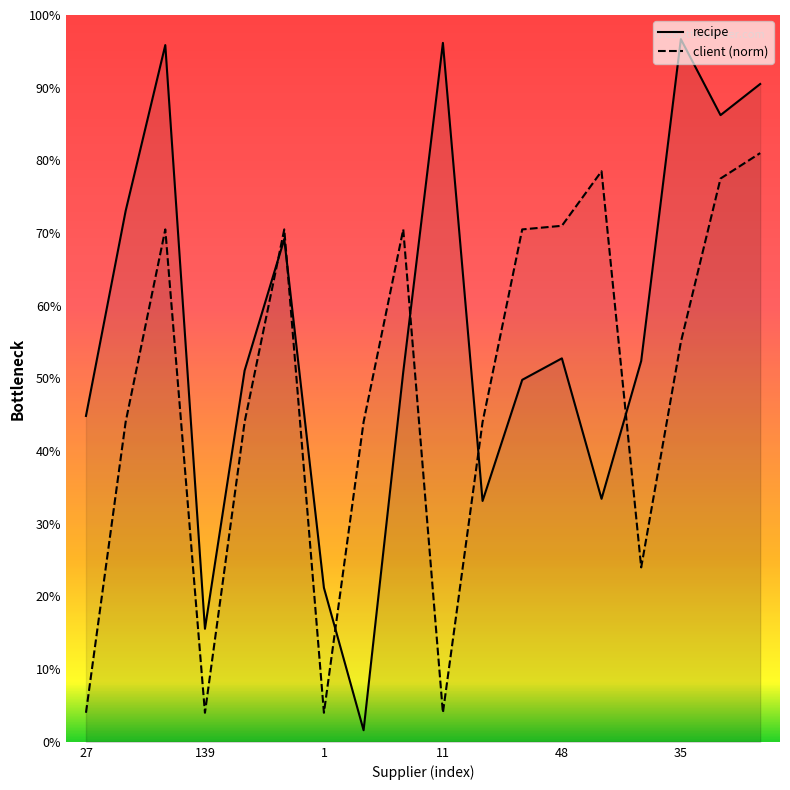

Reading left to right, what are all the values shown in this chart?

recipe: 0.4	0.7	1.0	0.2	0.5	0.7	0.2	0.0	0.5	1.0	0.3	0.5	0.5	0.3	0.5	1.0	0.9	0.9
client (norm): 0.0	0.4	0.7	0.0	0.4	0.7	0.0	0.4	0.7	0.0	0.4	0.7	0.7	0.8	0.2	0.6	0.8	0.8